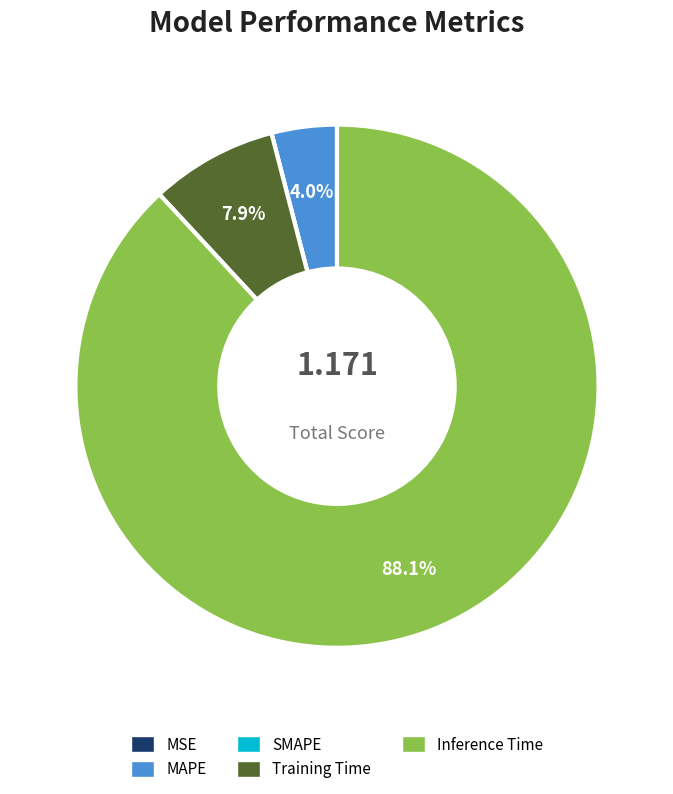

What is the largest slice in the pie chart?

Inference Time